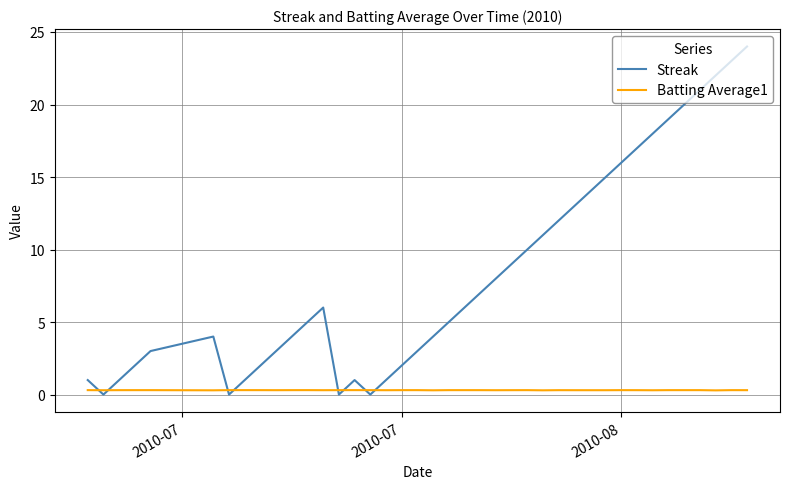

Which series has the largest total across all categories?

Streak